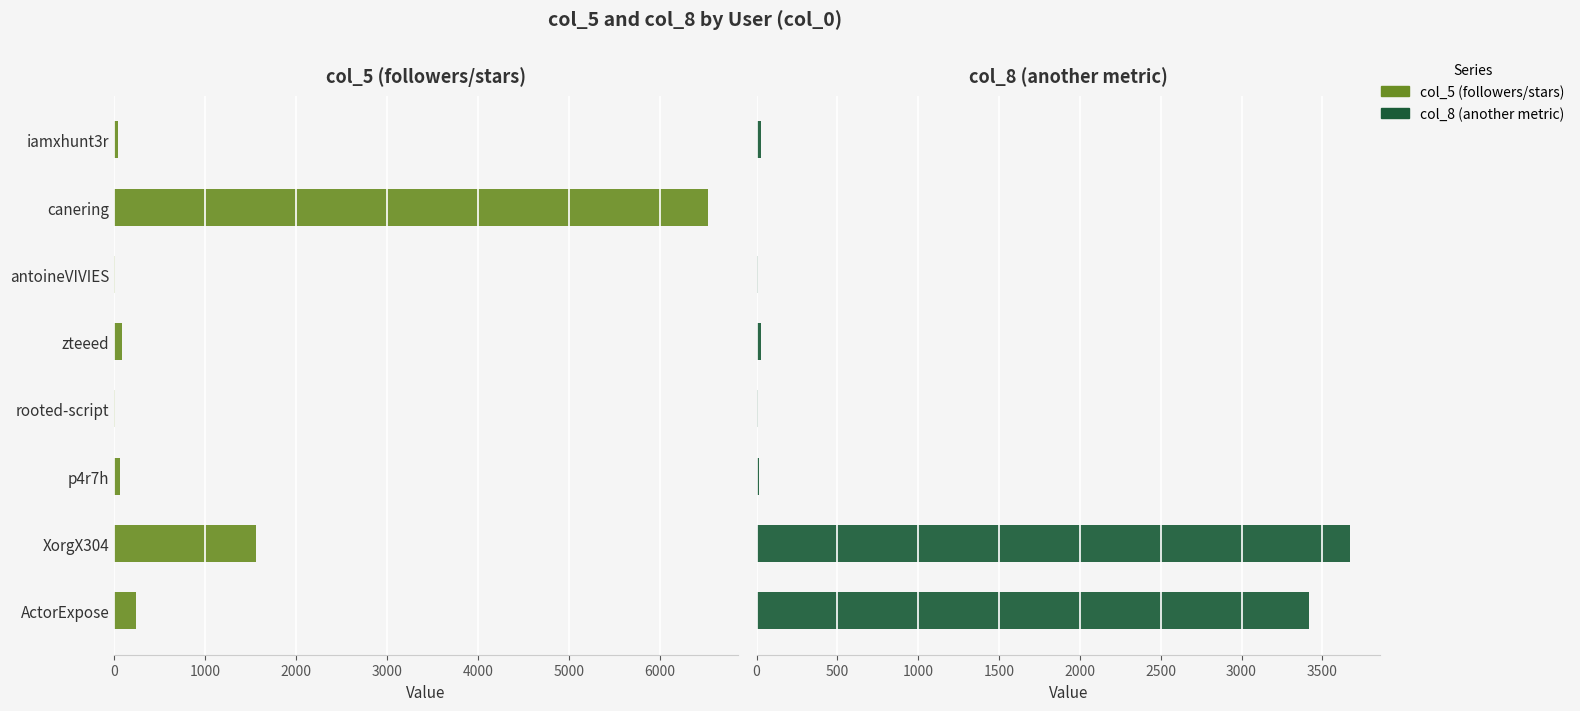

What is the value of the col_5 (followers/stars) bar at the 2nd from the left?

6531